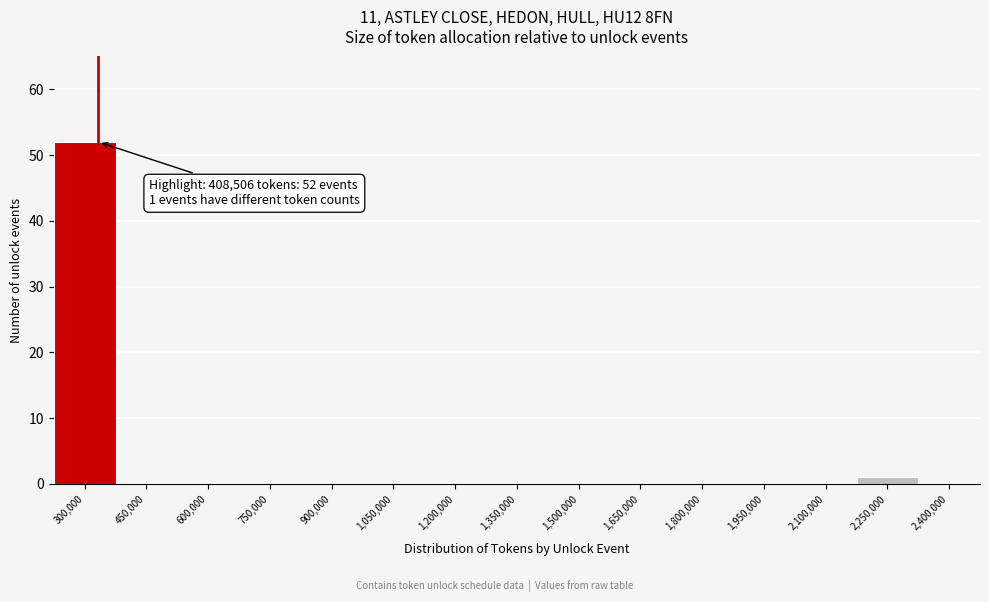

Reading left to right, list all the values displayed in this chart.

300,000=52	450,000=0	600,000=0	750,000=0	900,000=0	1,050,000=0	1,200,000=0	1,350,000=0	1,500,000=0	1,650,000=0	1,800,000=0	1,950,000=0	2,100,000=0	2,250,000=1	2,400,000=0